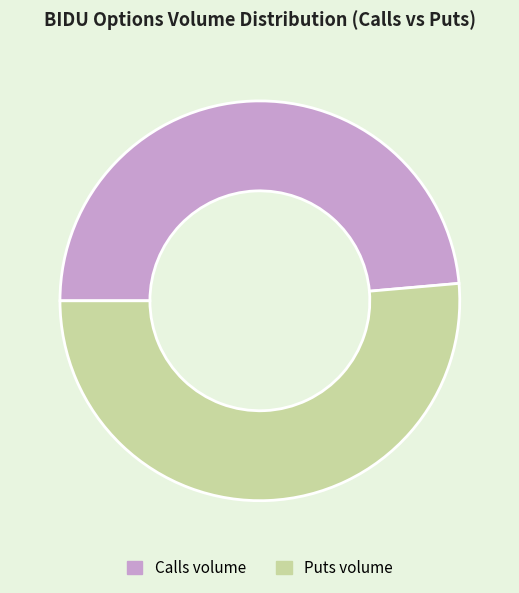

Is the sum of Puts volume and Calls volume greater than half?

Yes